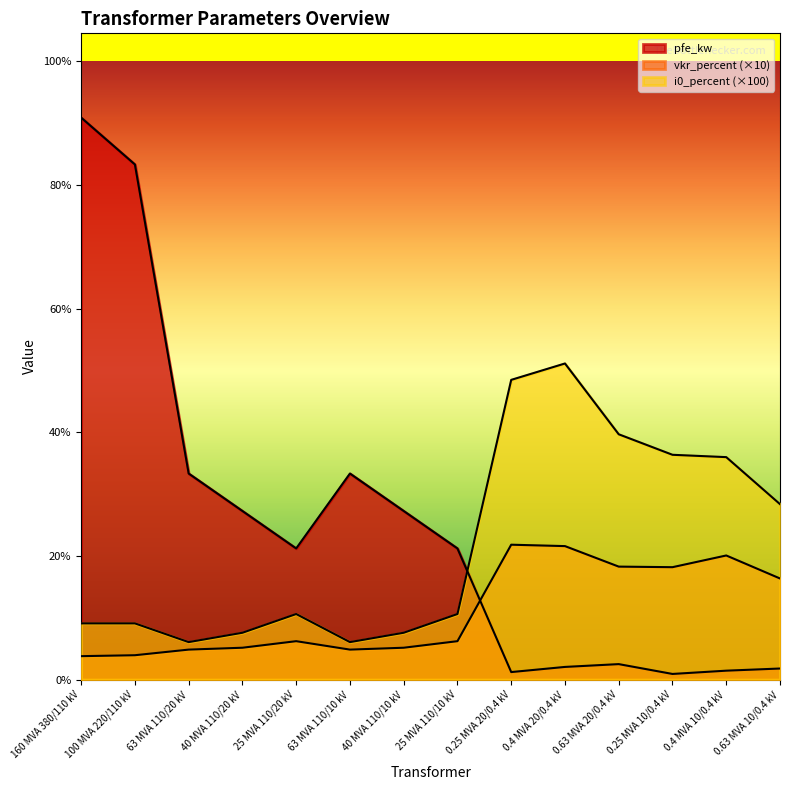

Where does the vkr_percent series first go above 4?

25 MVA 110/20 kV